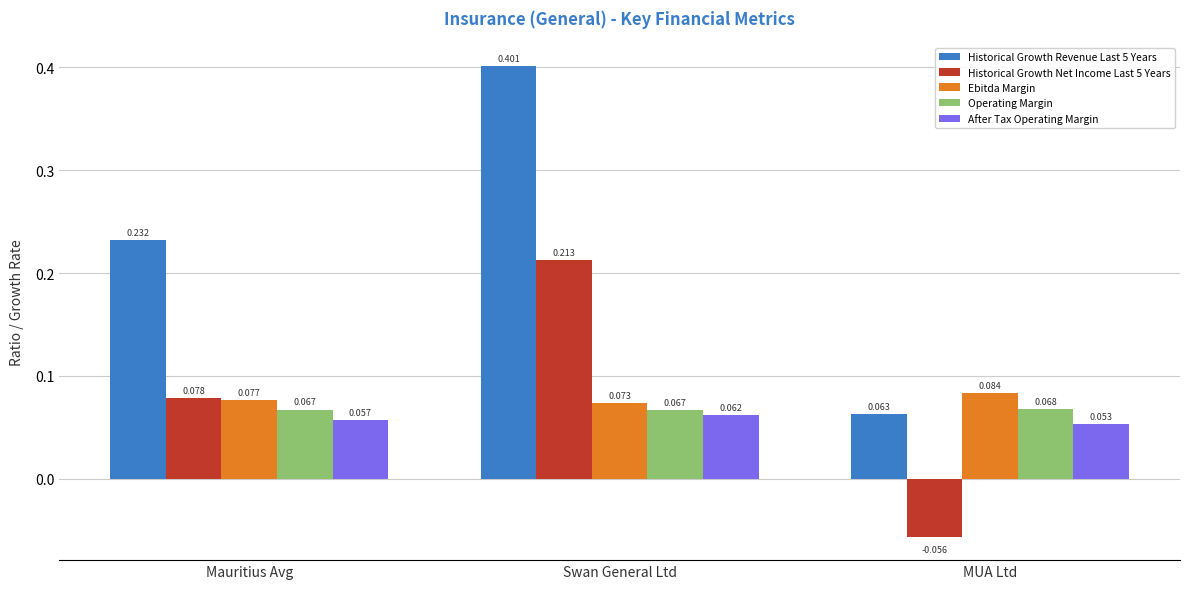

How many Ebitda Margin values are between 0 and 1?

3